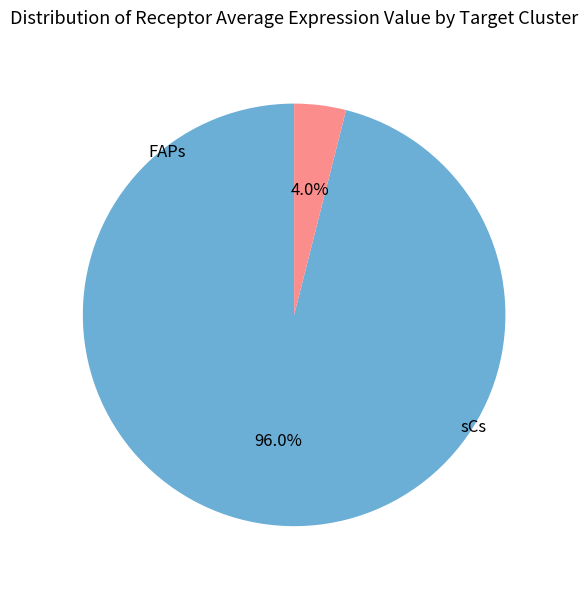

To the nearest percent, what percentage of the pie is sCs?

4%